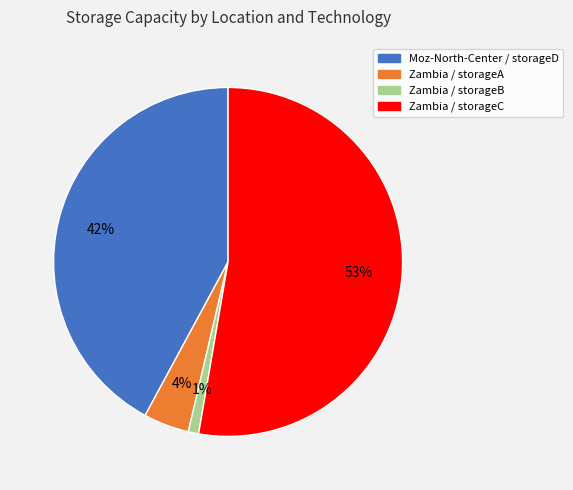

To the nearest percent, what is the combined percentage of Zambia / storageC and Zambia / storageB?

54%